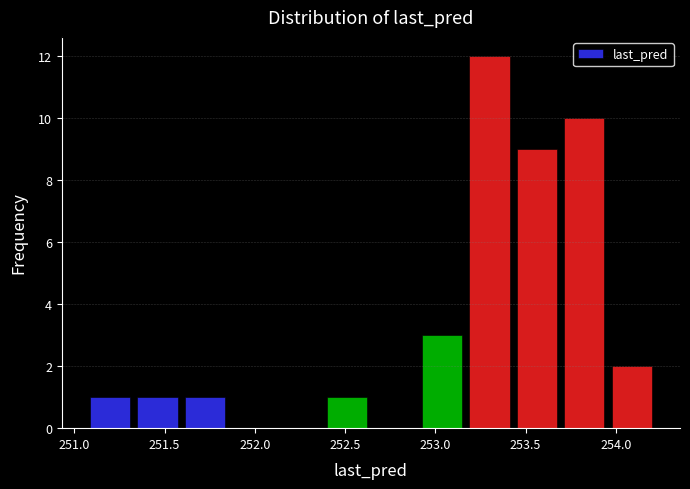

Over which range of the x-axis is the bar tallest?

253.15 to 253.45